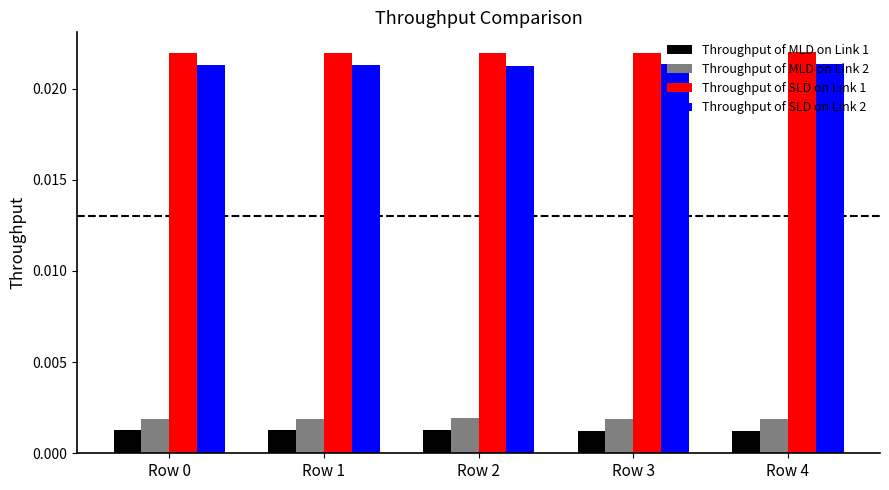

Count the Throughput of MLD on Link 1 values in the range 0 to 1.

5